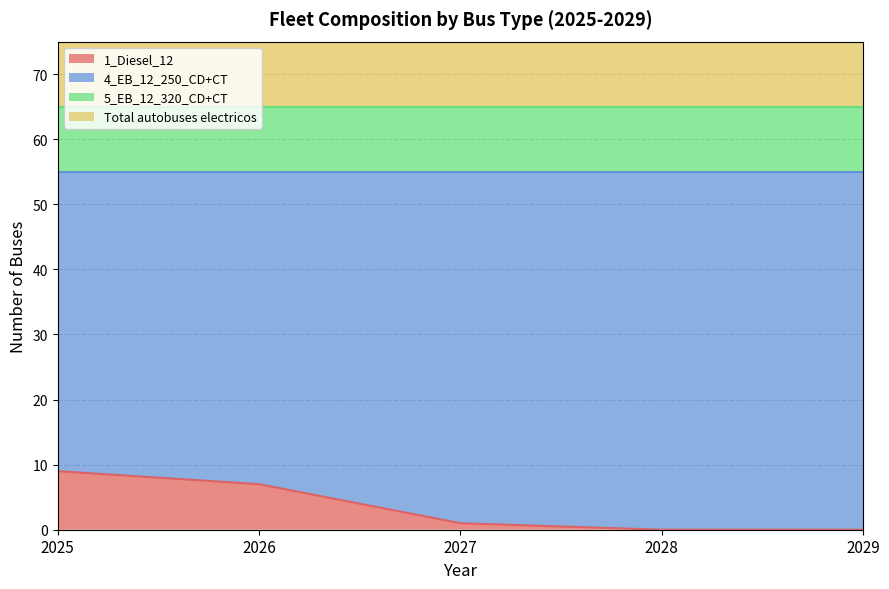

Which series has the largest total across all categories?

4_EB_12_250_CD+CT